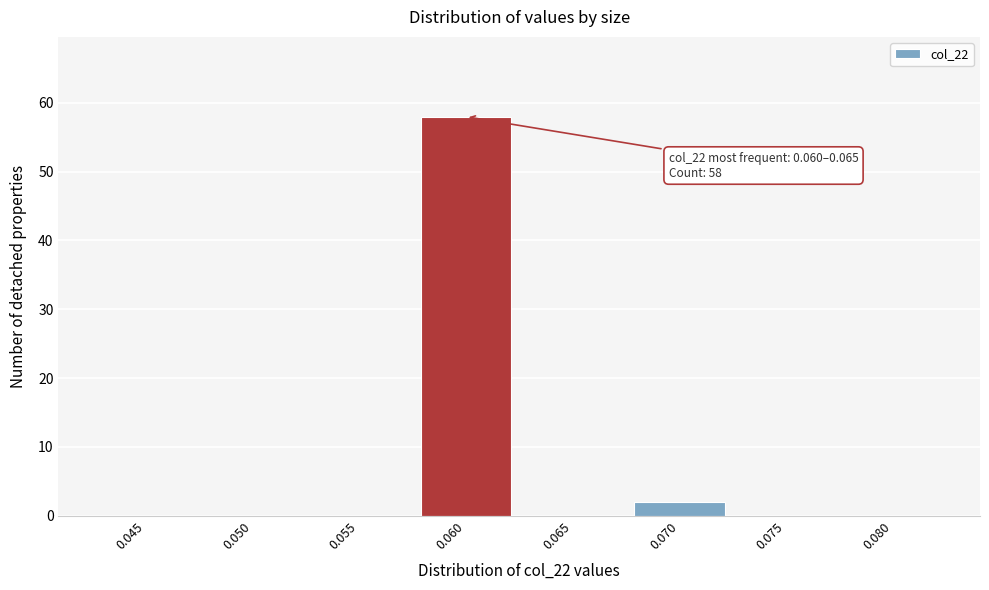

Reading left to right, extract all data points from this chart.

0.045=0	0.050=0	0.055=0	0.060=58	0.065=0	0.070=2	0.075=0	0.080=0